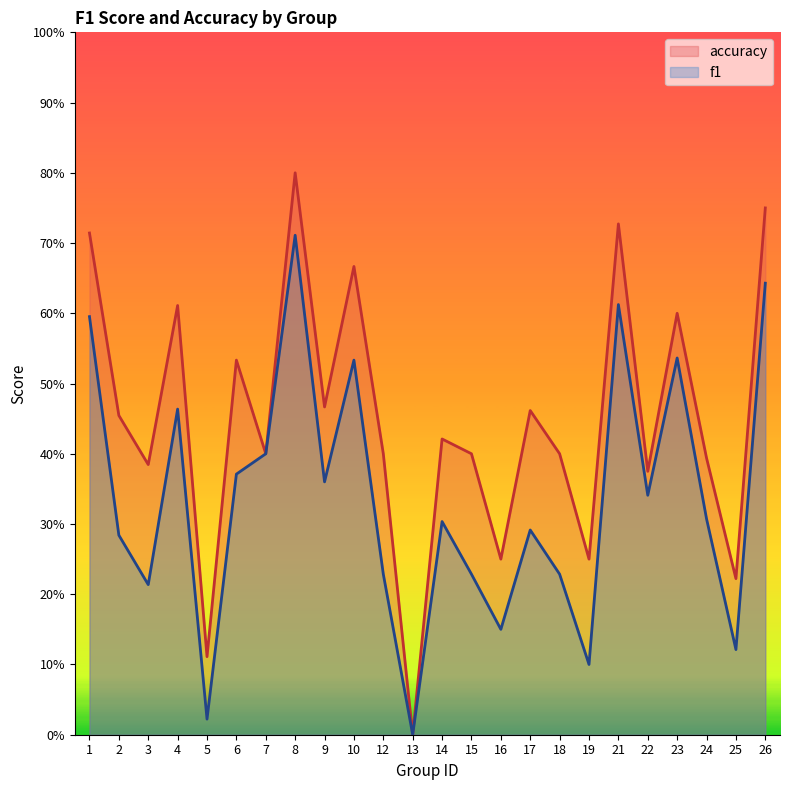

True or false: accuracy has more than 0 interior local peaks.

True